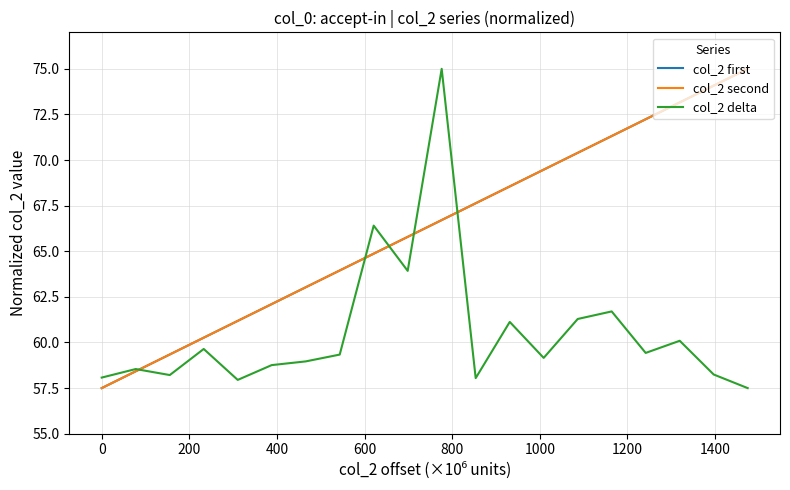

What is the minimum value for col_2 delta?

57.5